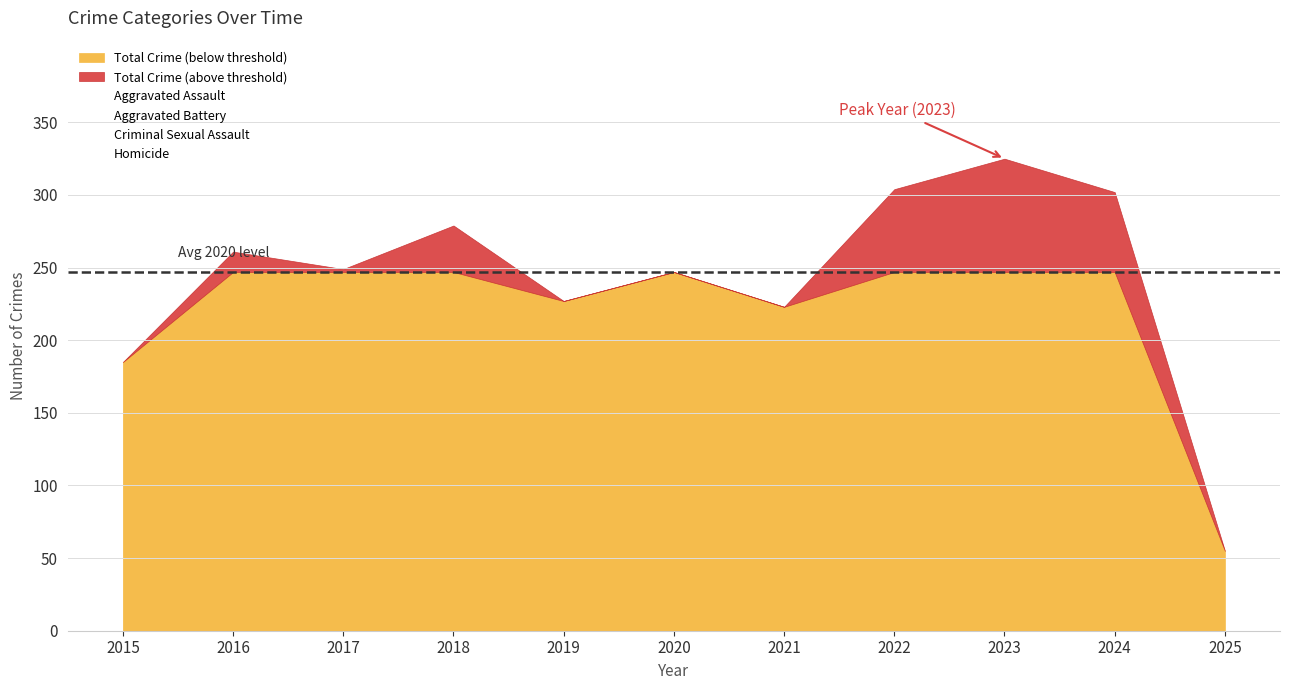

What is the spread (max minus min) of values at 2015?

154